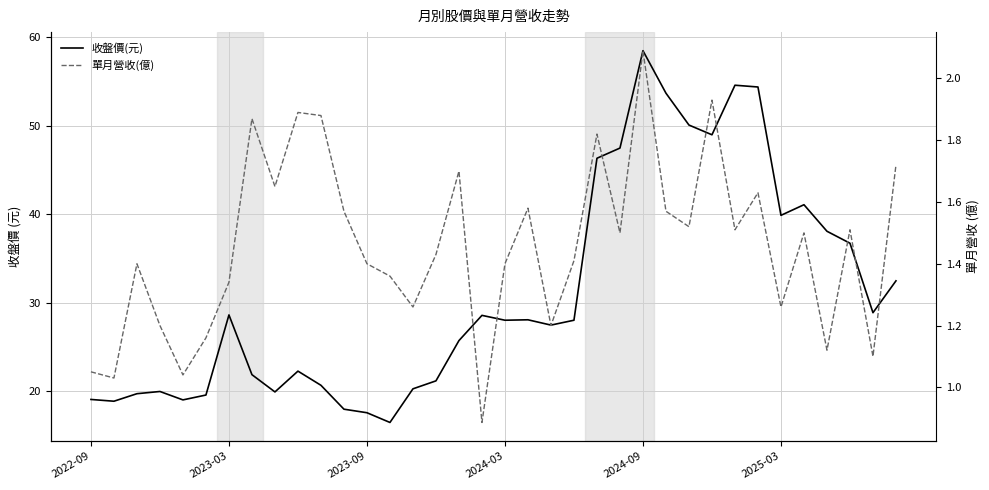

List the series in order of their overall mean, lowest first.

單月營收(億), 收盤價(元)